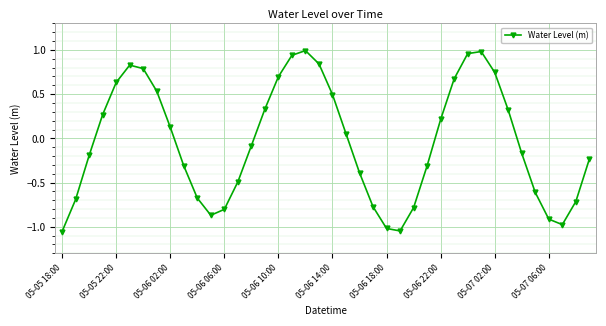

How many lines are shown in the chart?

1